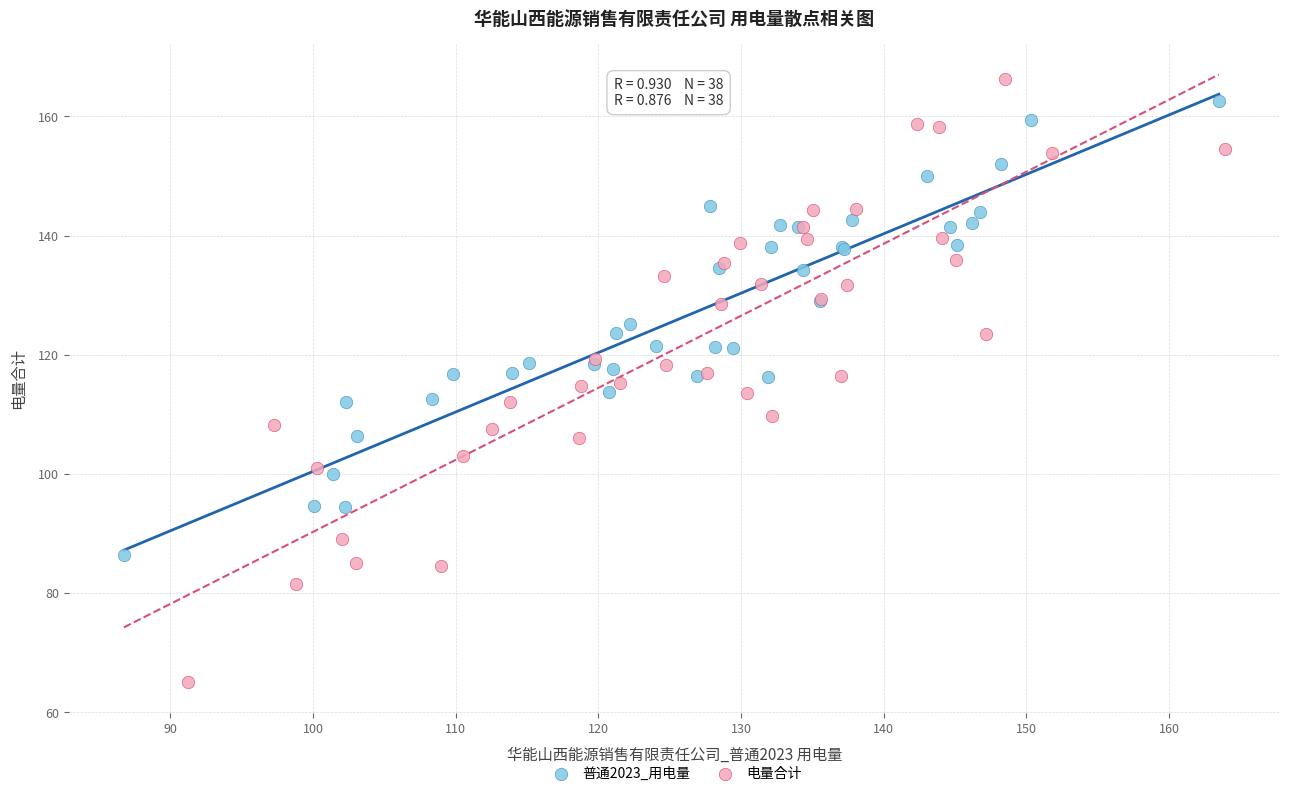

Which series reaches the minimum Y coordinate?

电量合计